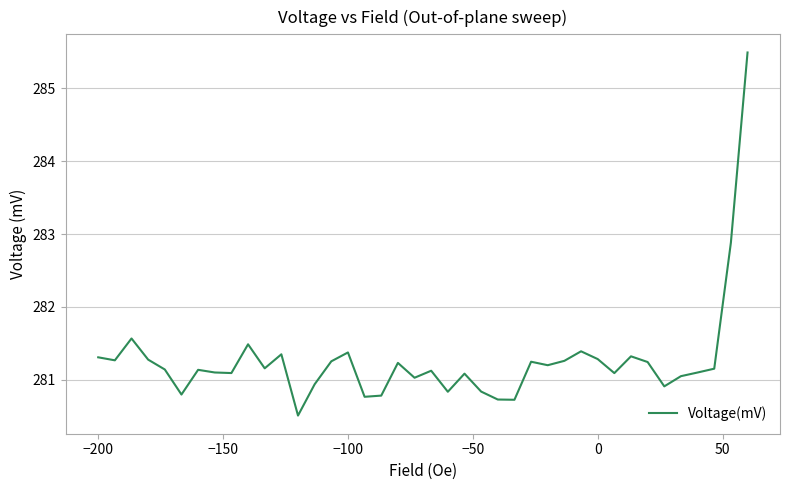

What is the smallest value displayed?

280.5